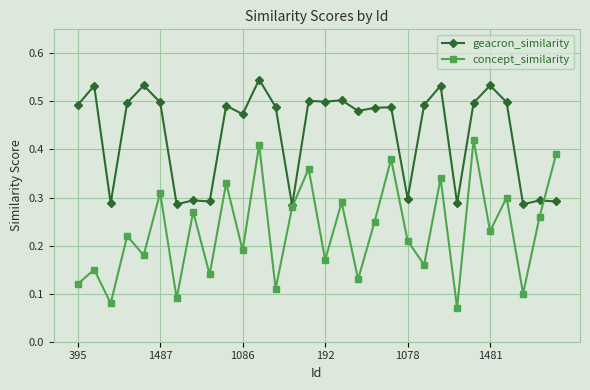

Rank the series by their maximum value, from highest to lowest.

geacron_similarity, concept_similarity